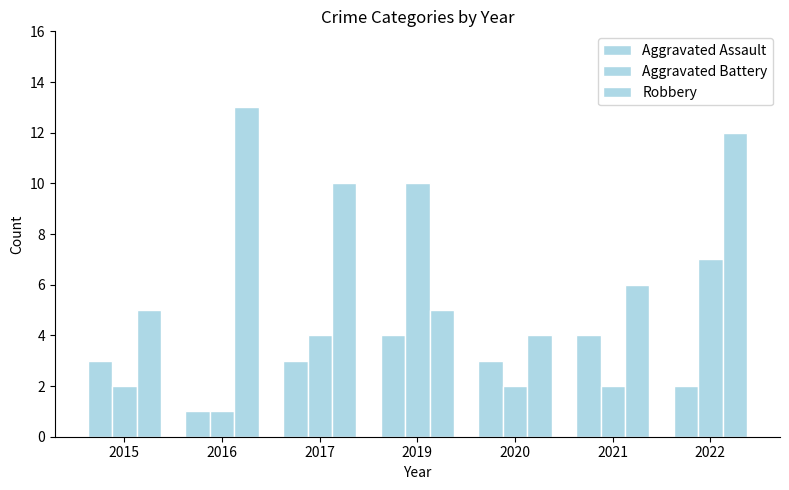

How many distinct data groups are displayed?

3